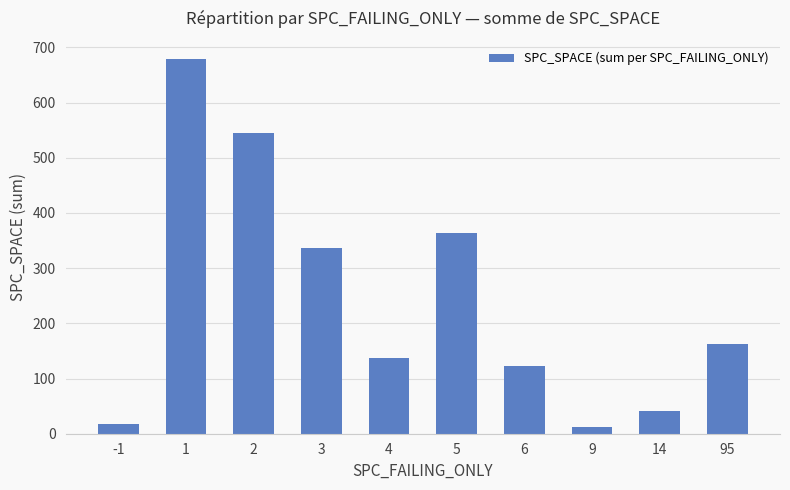

Are the bars horizontal?

No